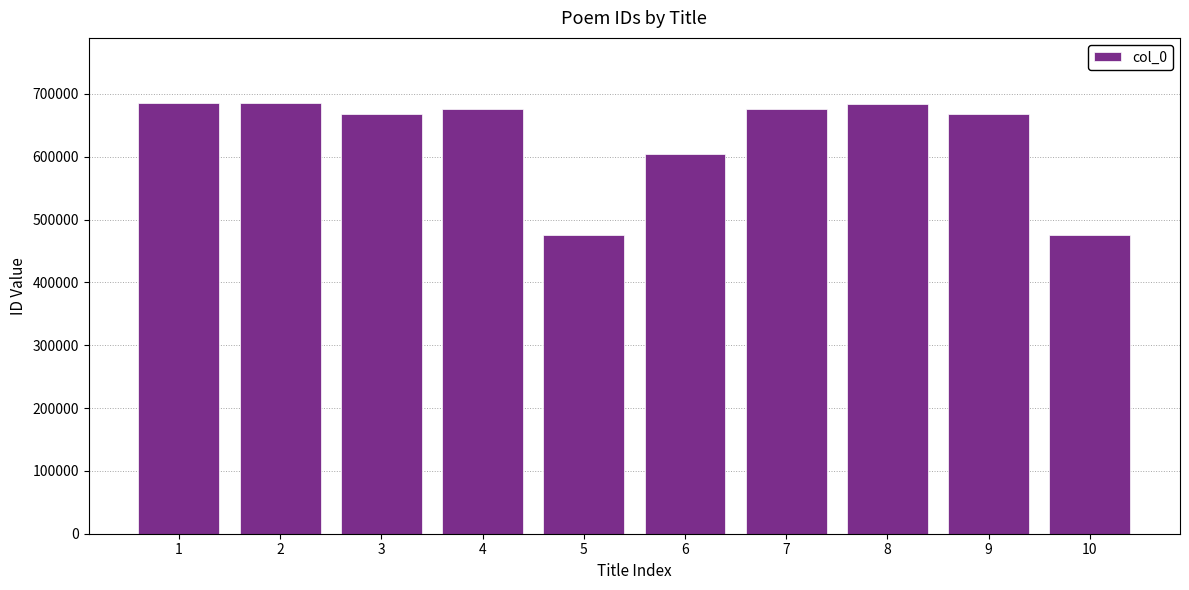

How many bars are there in total?

10